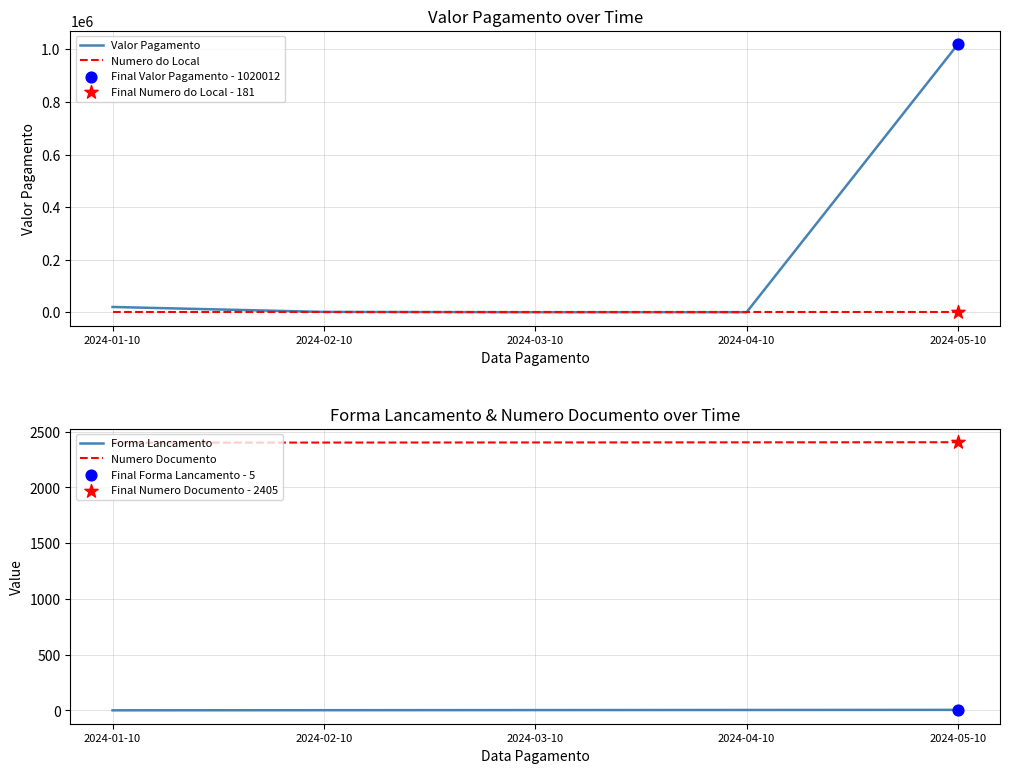

Which series reaches the minimum Y coordinate?

Forma Lancamento